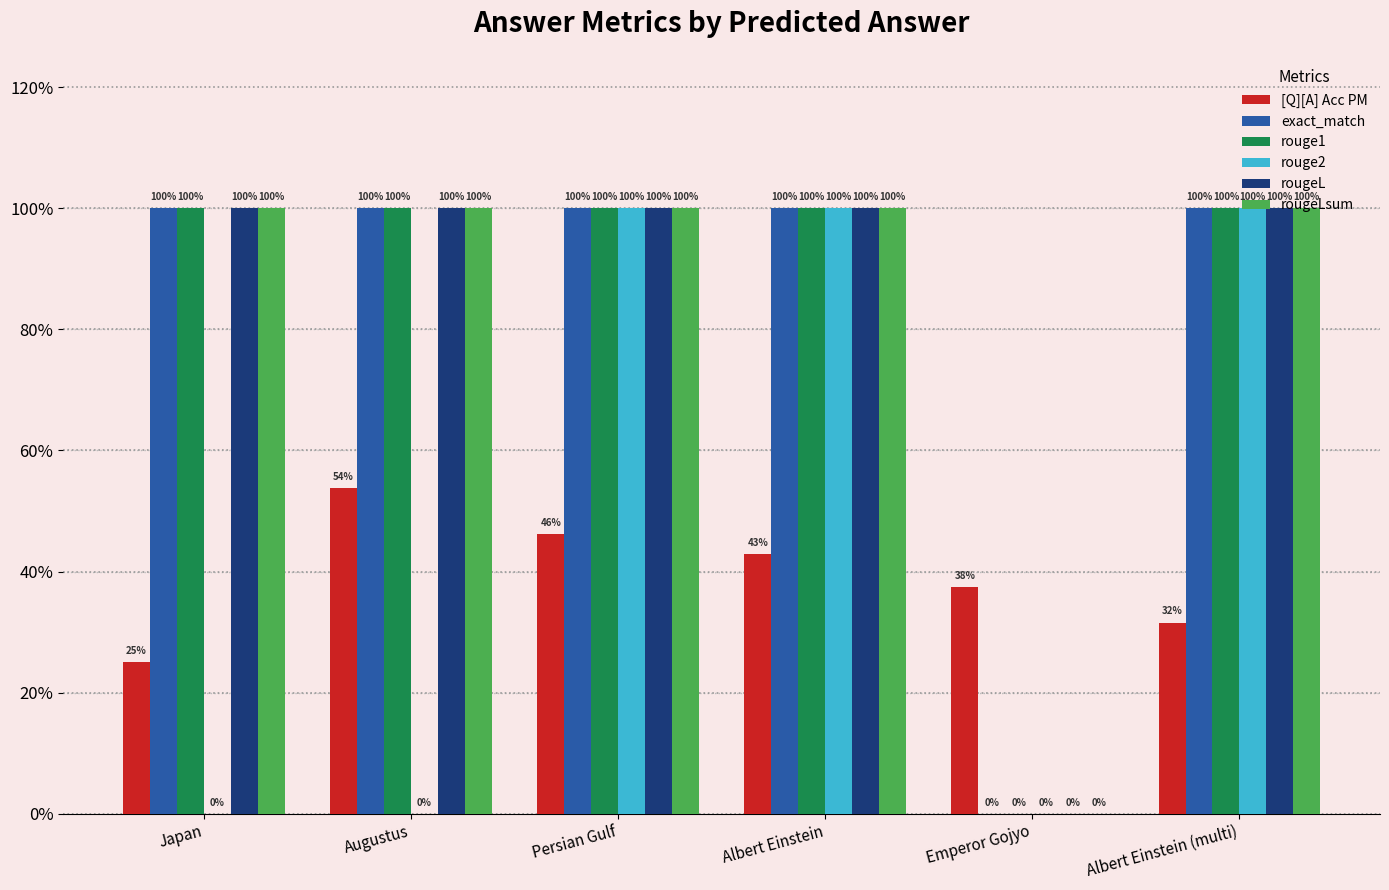

Does the chart contain stacked bars?

No